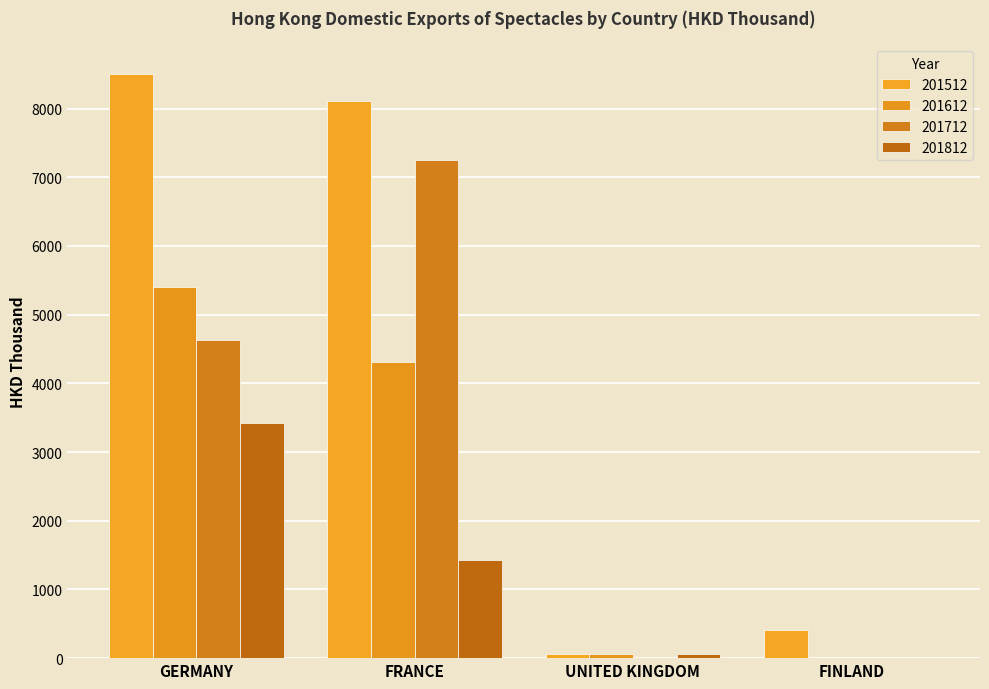

How many groups of bars are there?

4